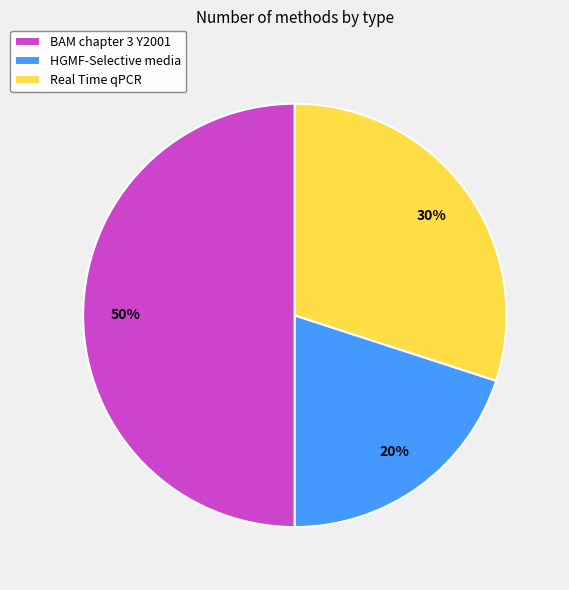

How many segments does this pie chart have?

3